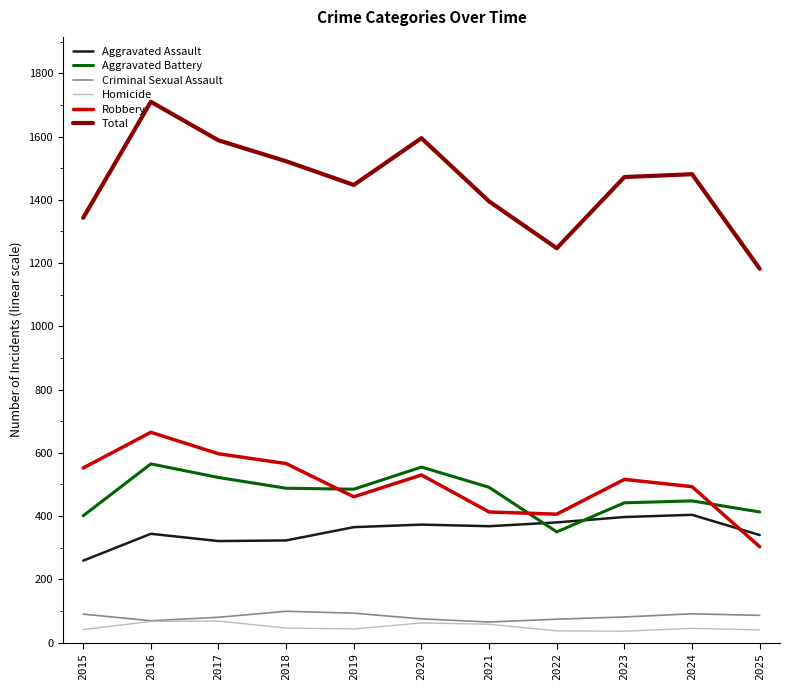

The value of Aggravated Battery at 2016 is 839. True or false?

False